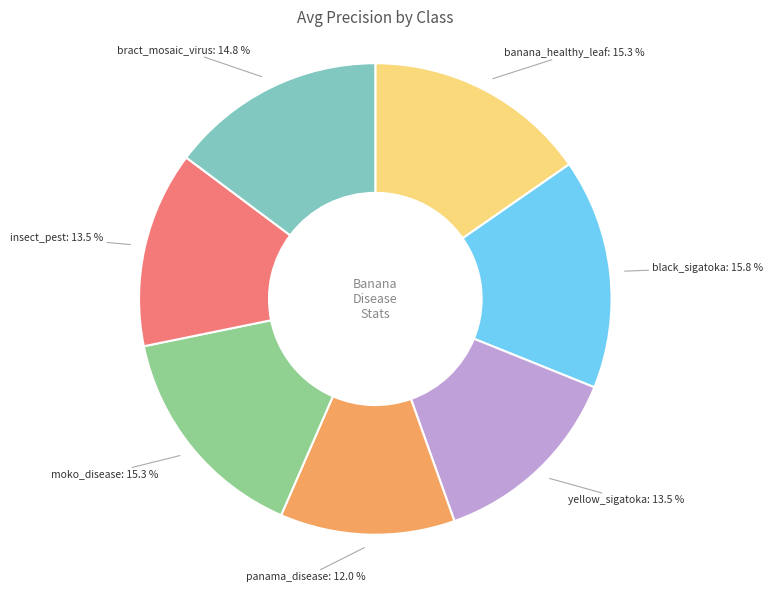

How many slices are in this pie chart?

7